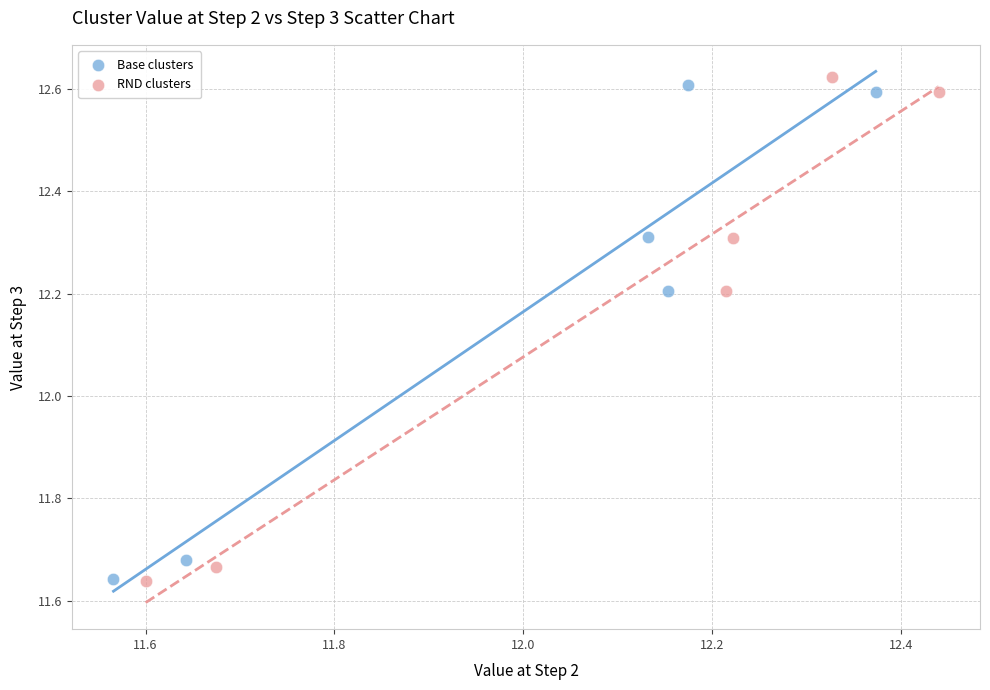

What are all the series names shown in the legend?

Base clusters, RND clusters